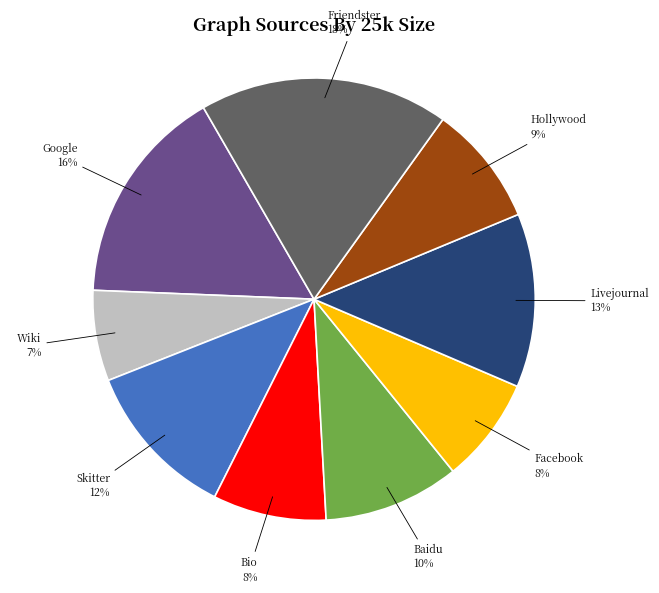

Combined, do Bio 8% and Friendster 18% account for over 50%?

No